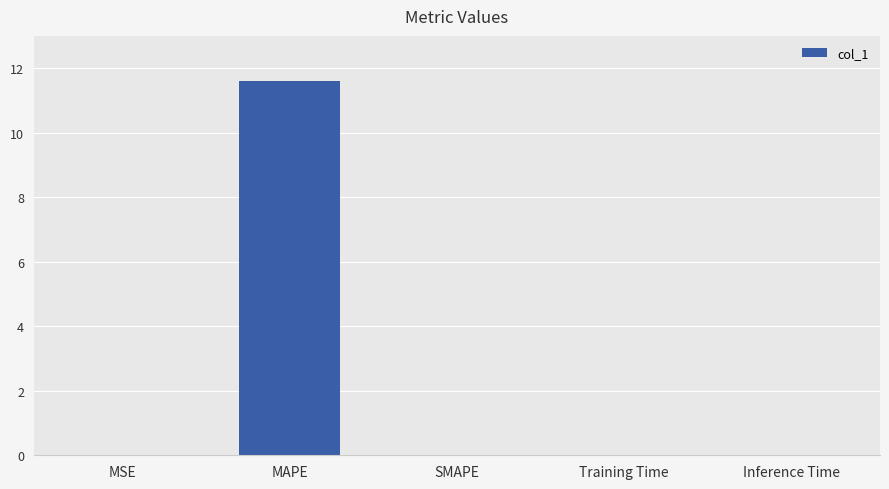

What is the change in value from MAPE to SMAPE?

-11.6